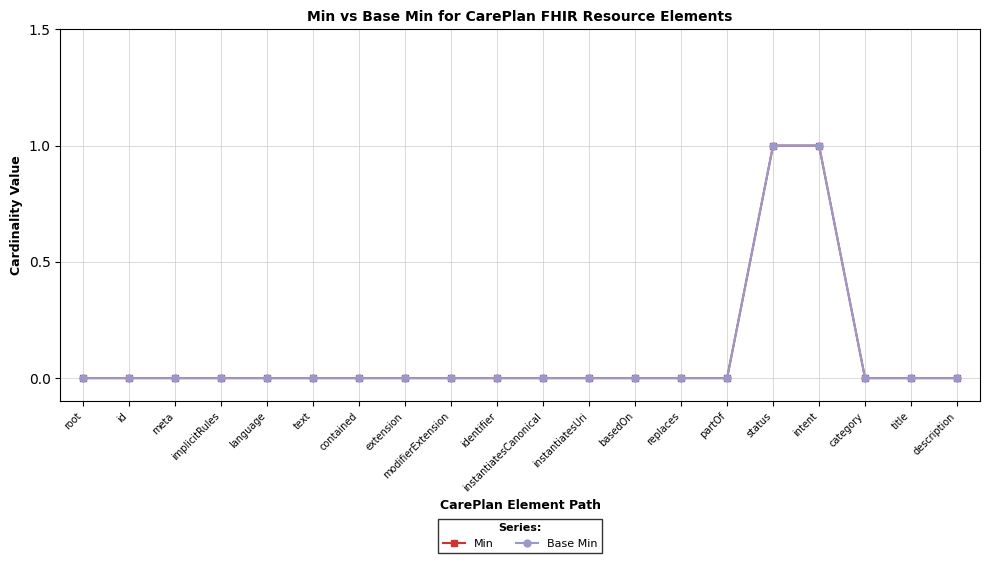

True or false: Min has more than 1 interior local peaks.

False